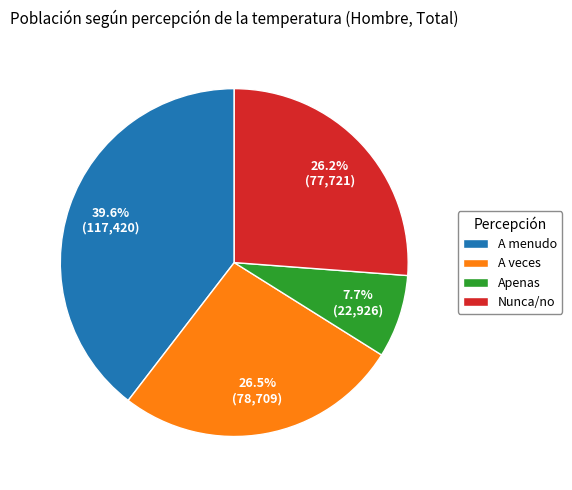

Which has a higher value, A menudo or Apenas?

A menudo